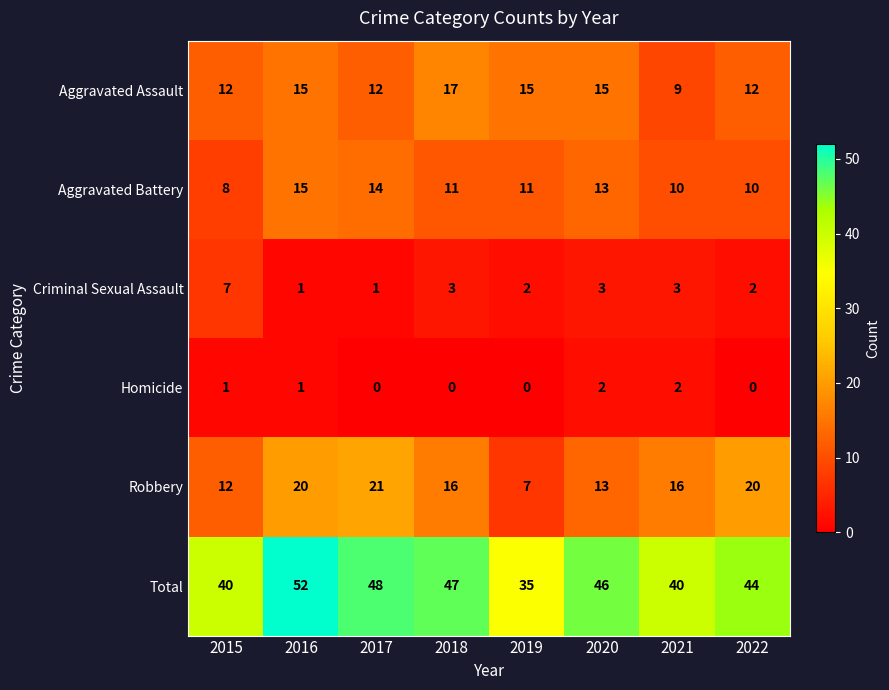

At how many categories does at least one series exceed 1?

8